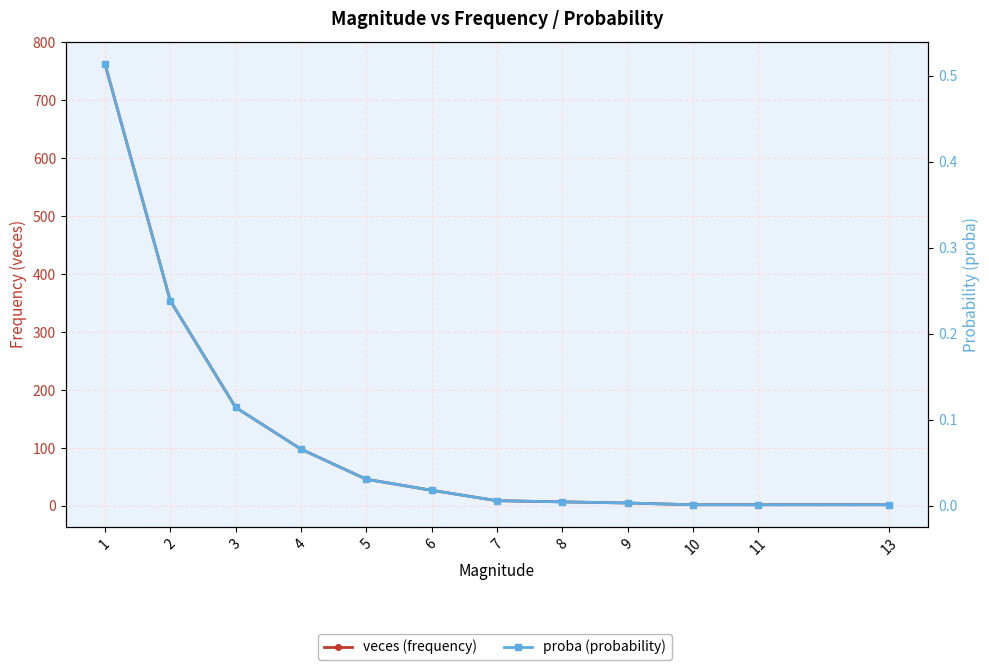

At which label is proba (probability) closest to 0?

10